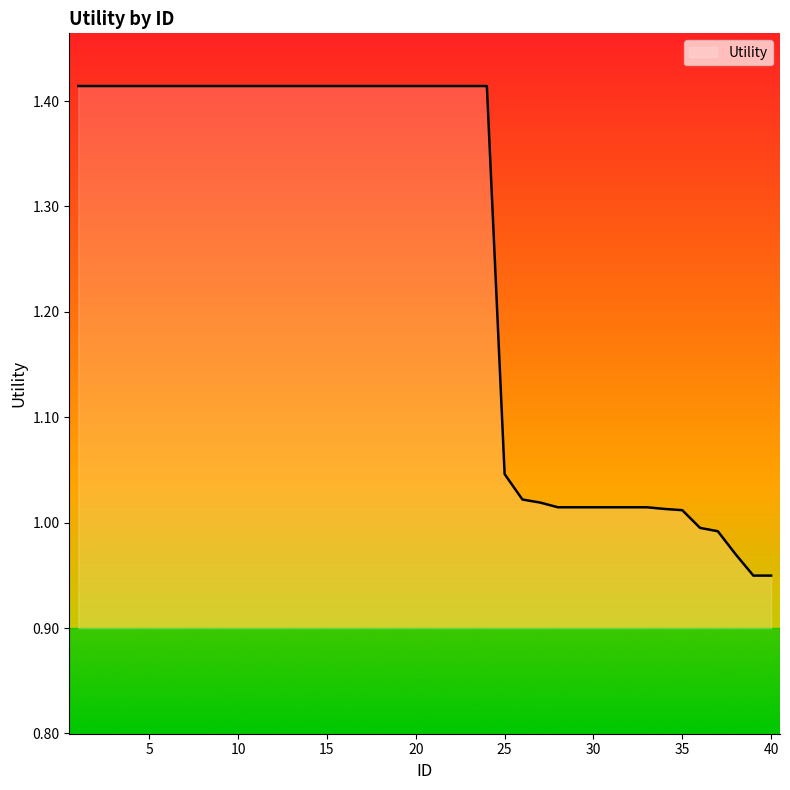

What is the difference between the maximum and minimum values?

0.5